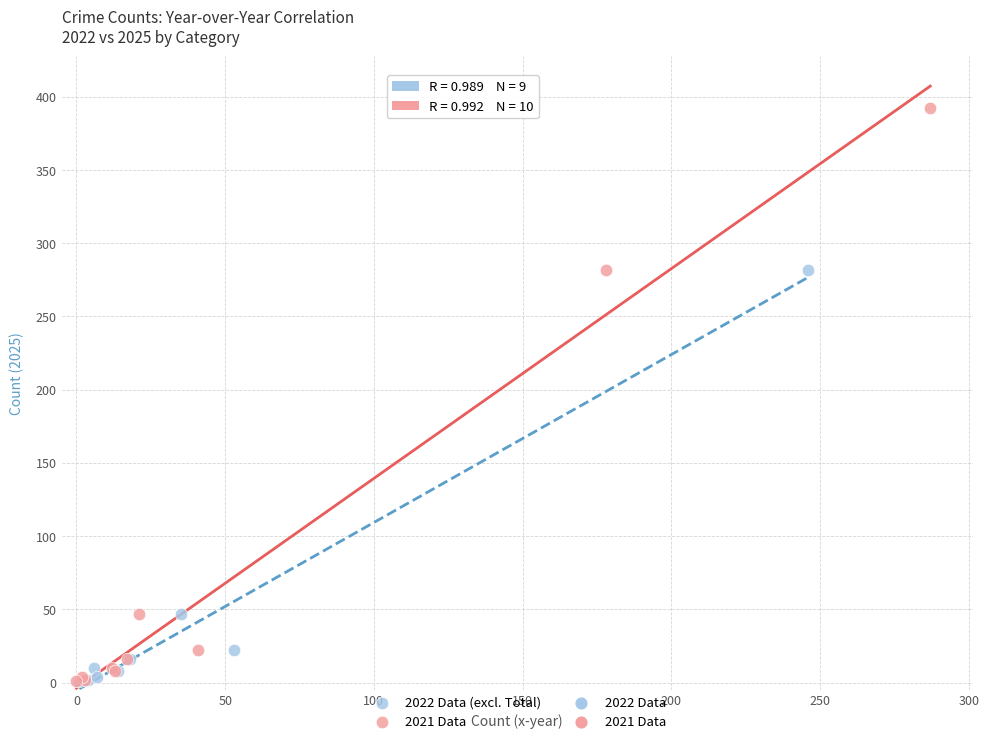

Which series has the largest Y range (max minus min)?

2021 Data